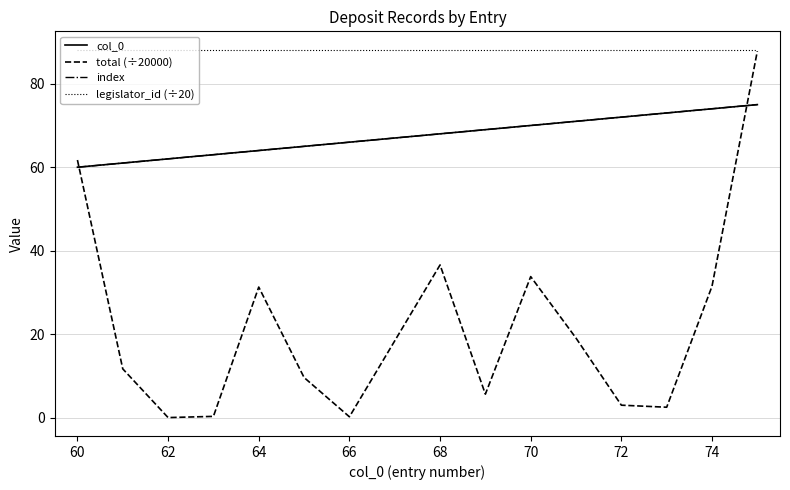

Does the chart have visible grid lines?

Yes